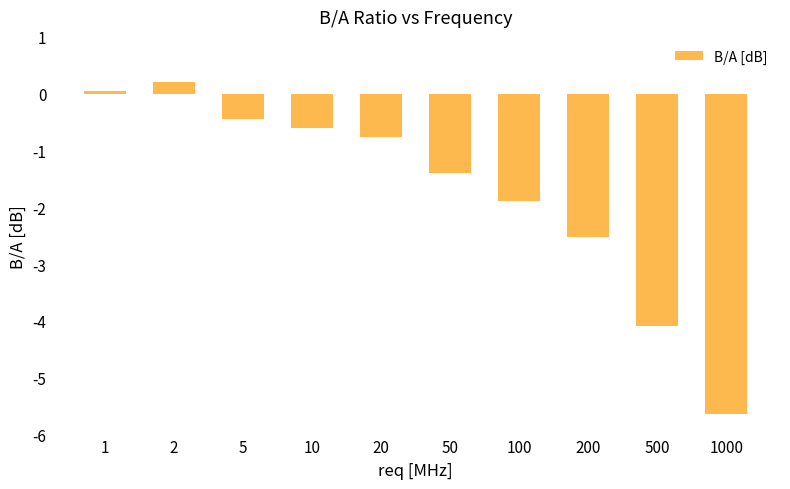

The value at 50 is -2.5. True or false?

False